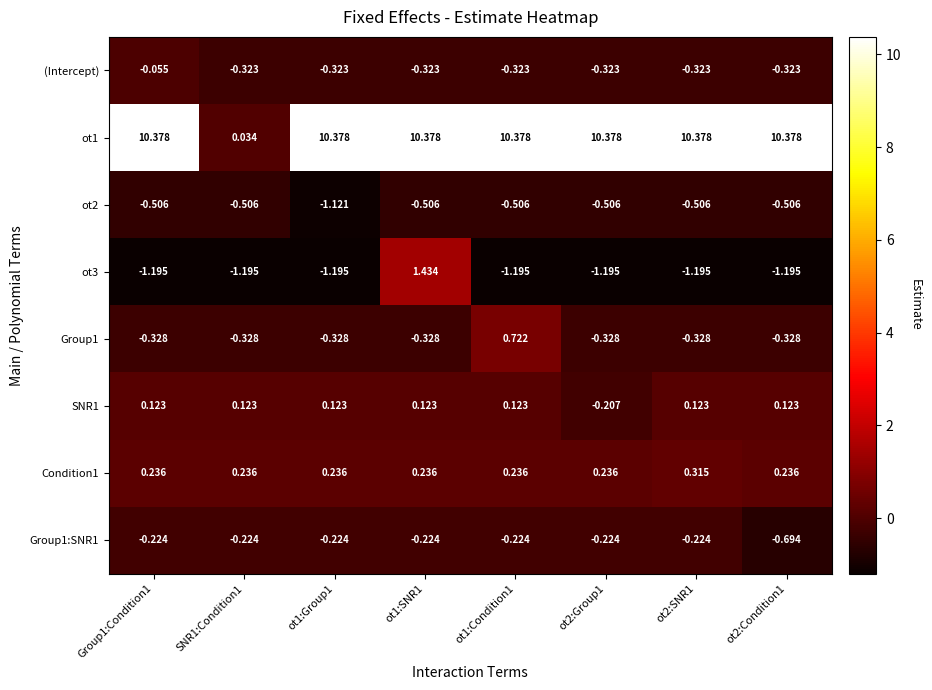

What is the spread (max minus min) of values at ot2:Group1?

11.6